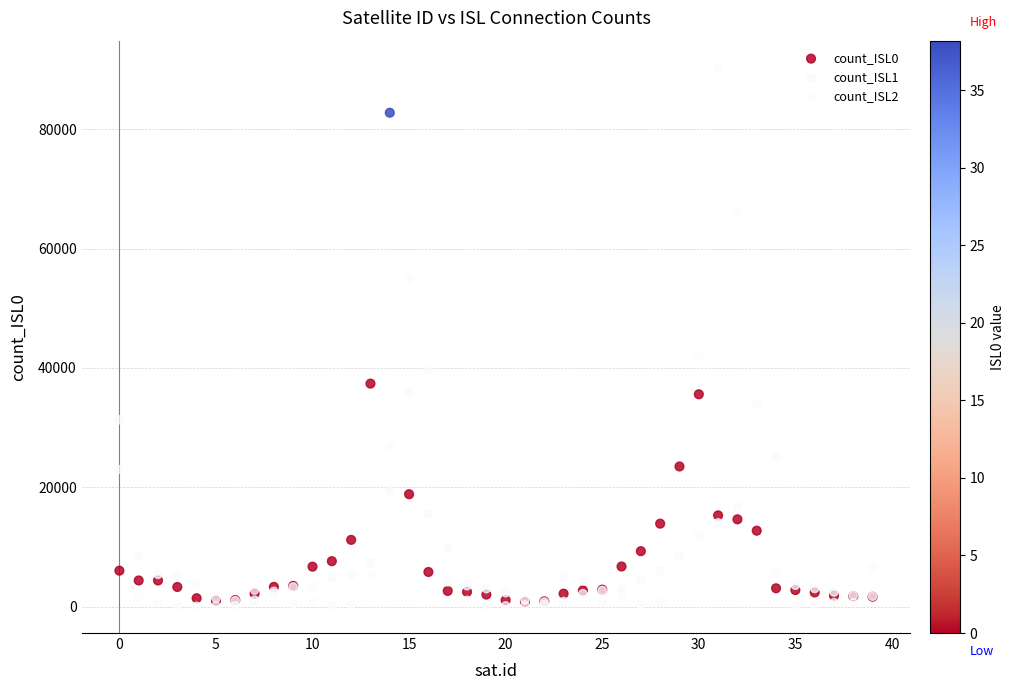

Across all series, what Y value is closest to 45201?

41859